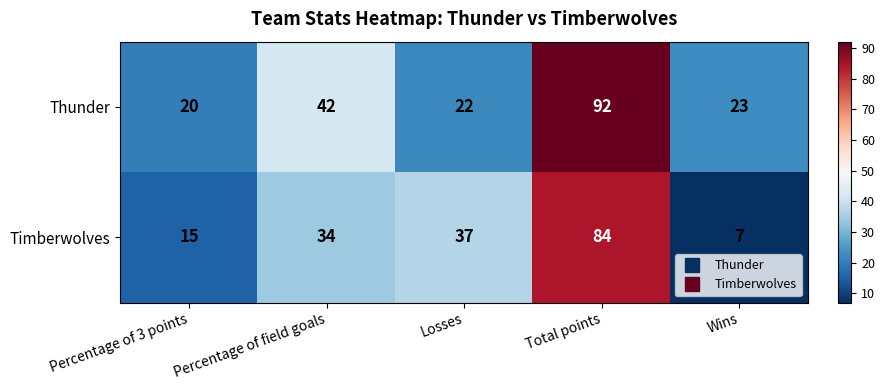

Reading right to left, transcribe all the data shown in this chart.

Thunder: 23	92	22	42	20
Timberwolves: 7	84	37	34	15